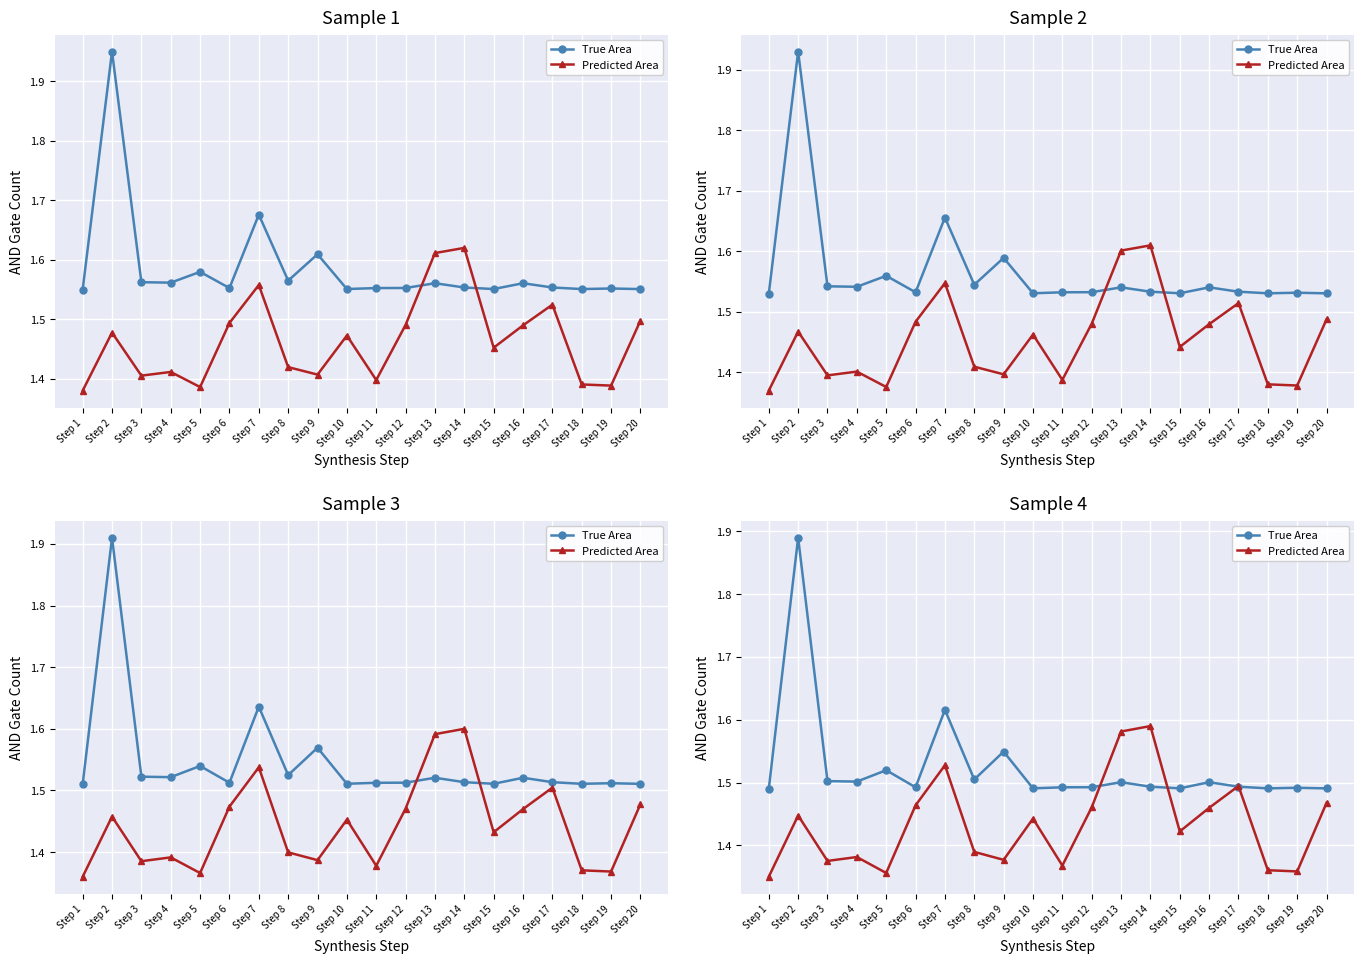

How many interior local valleys does the True Area series have?

6